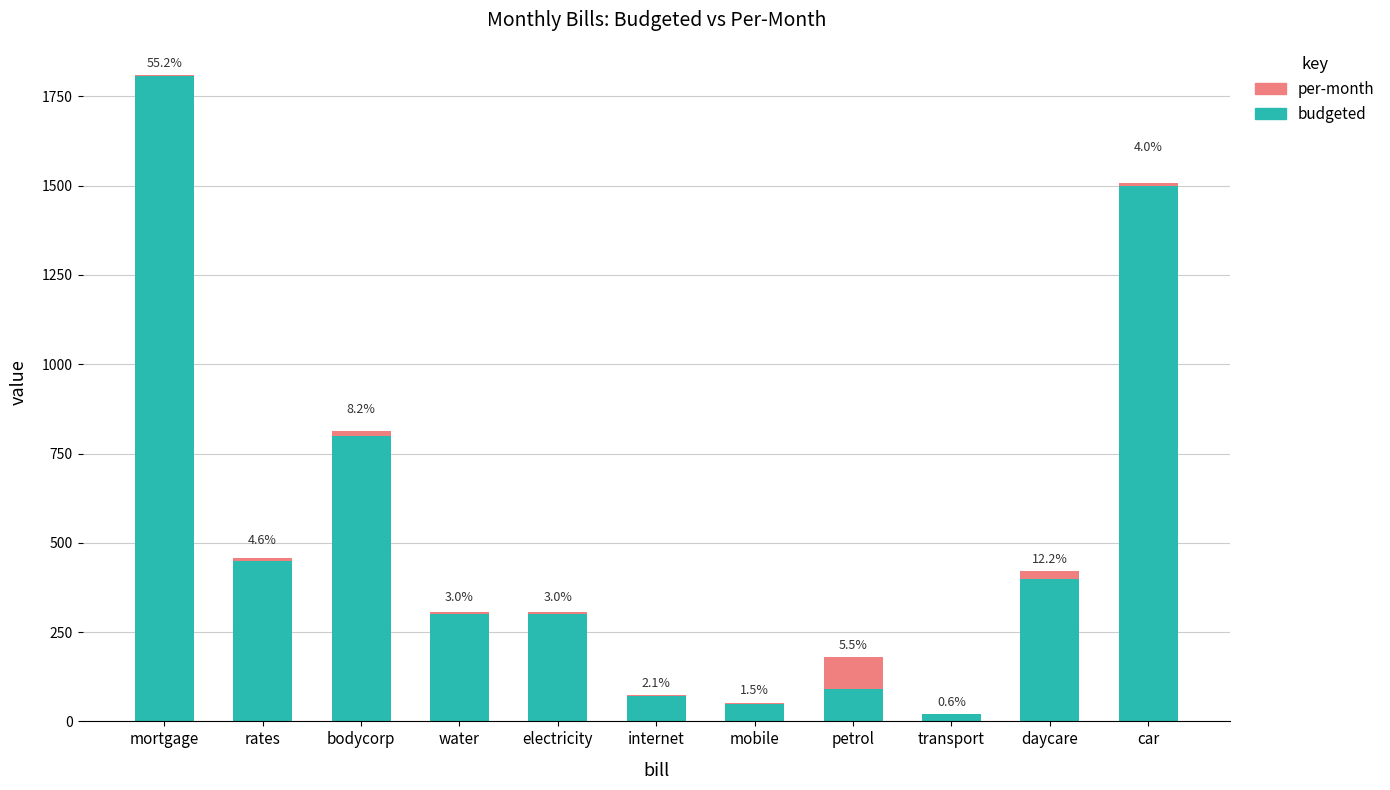

How many data points does each series have?

11